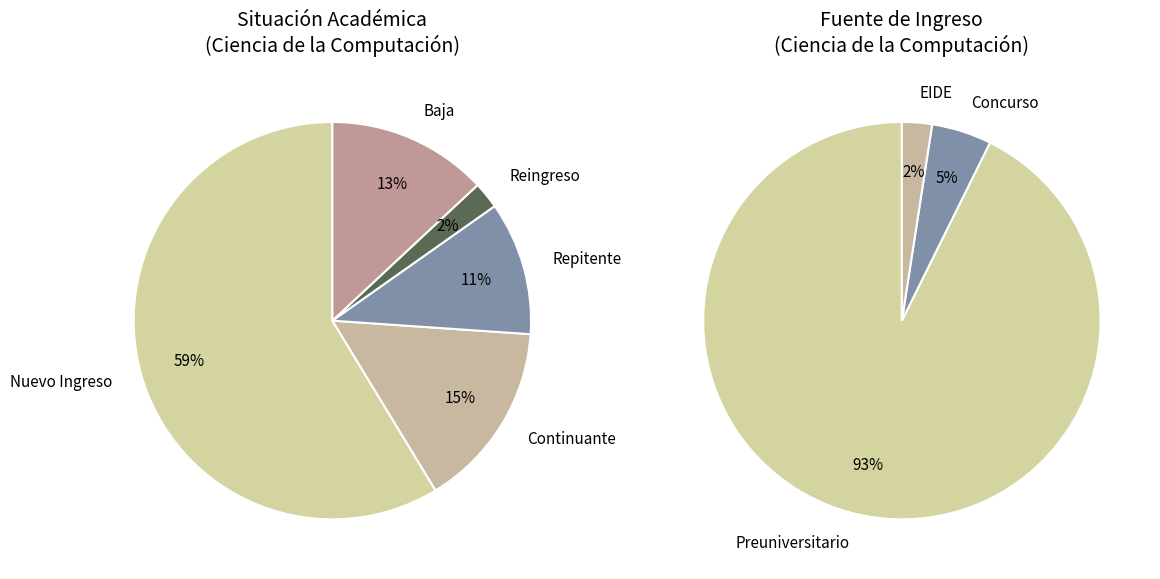

Count the number of slices in the pie.

5